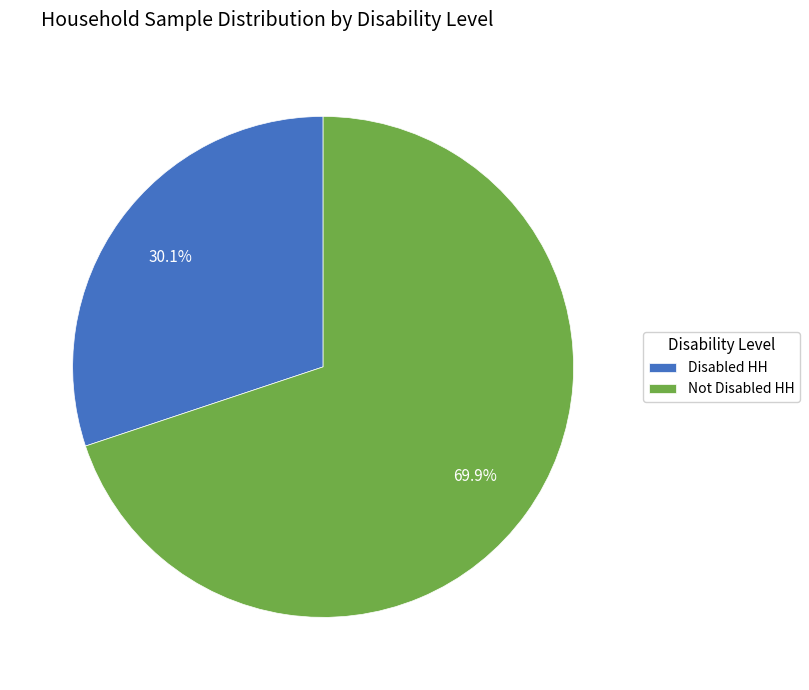

What is the total percentage of Disabled HH and Not Disabled HH?

100.0%